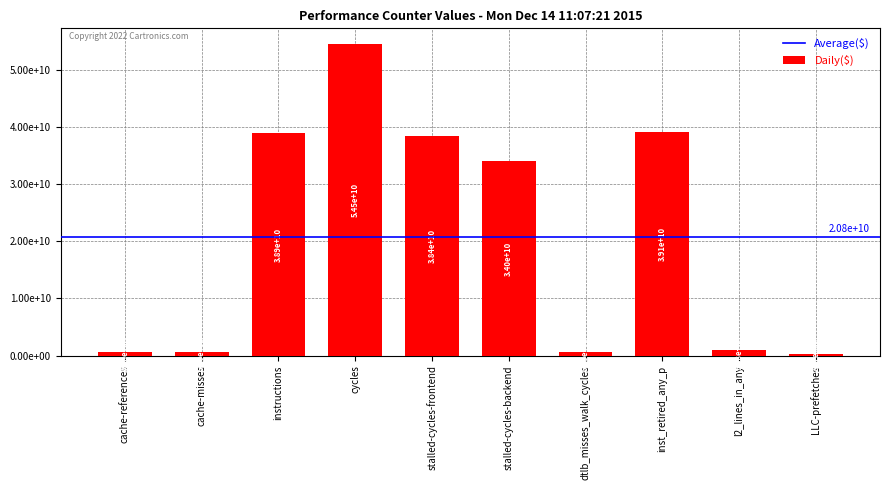

Which label corresponds to the largest value in the chart?

cycles